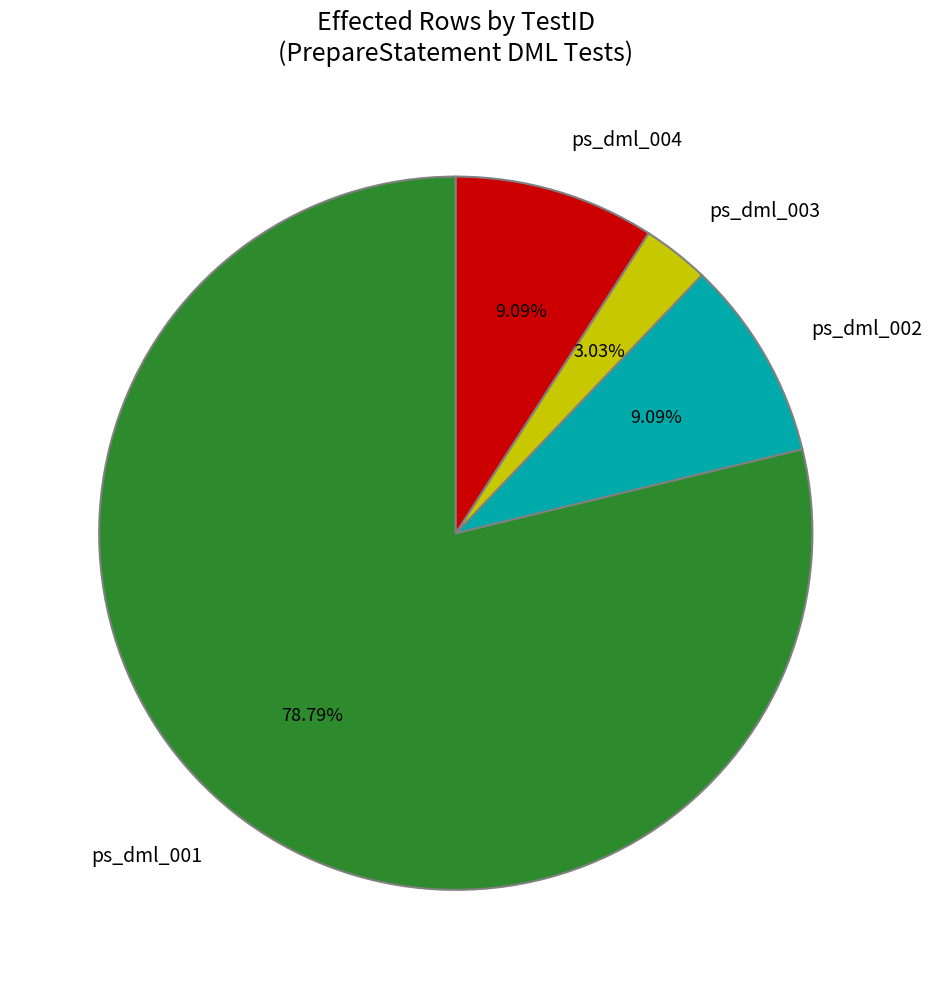

Between ps_dml_001 and ps_dml_002, which is larger?

ps_dml_001